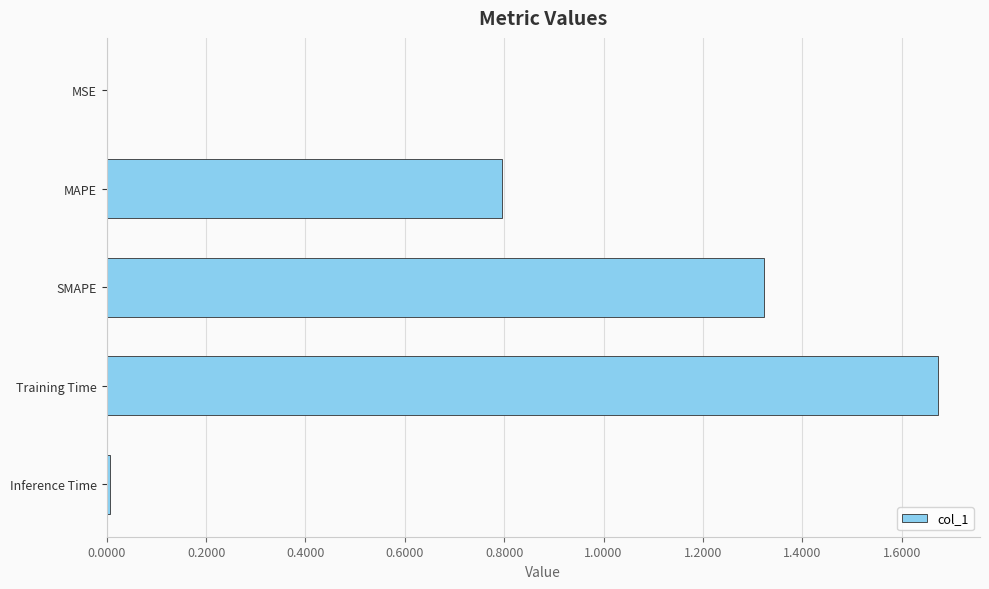

How many distinct data groups are displayed?

1